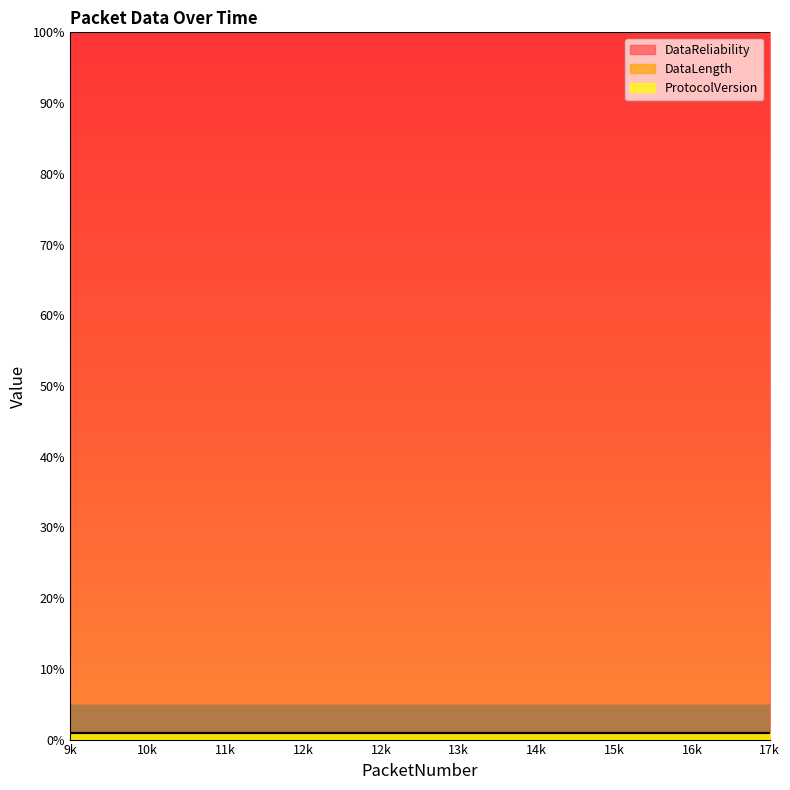

True or false: DataReliability and DataLength intersect in this chart.

False